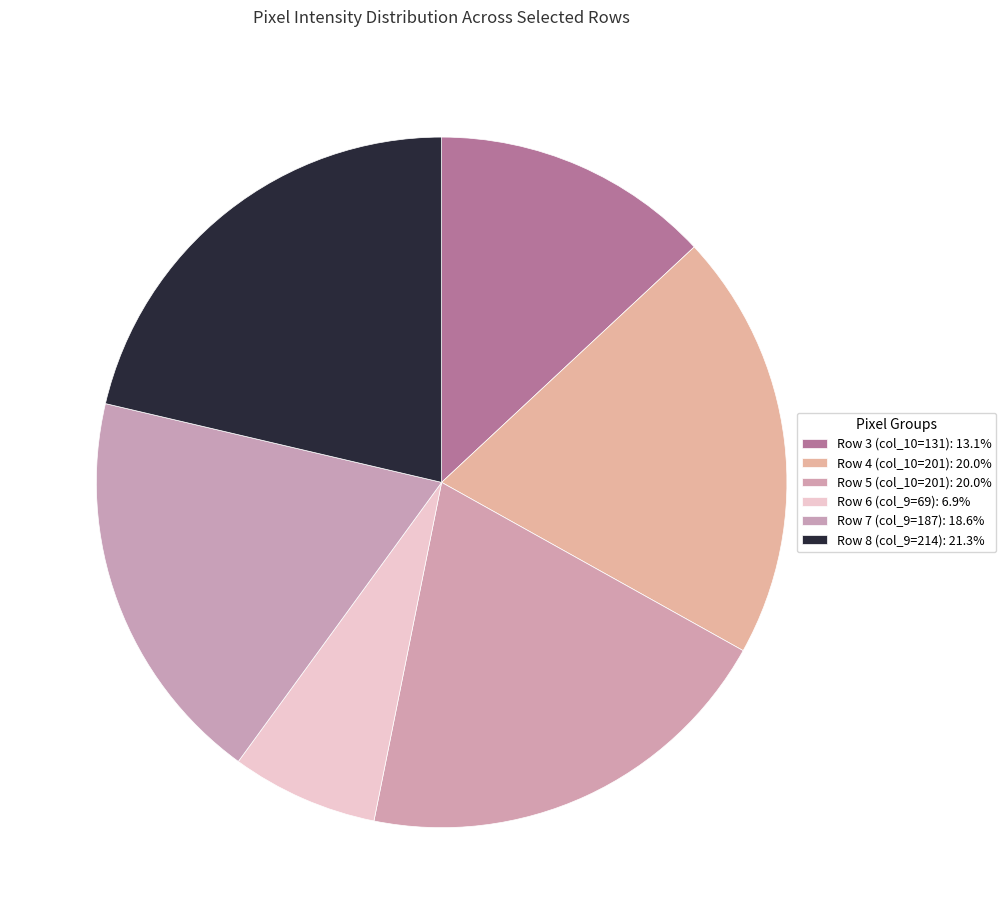

How many slices are in this pie chart?

6